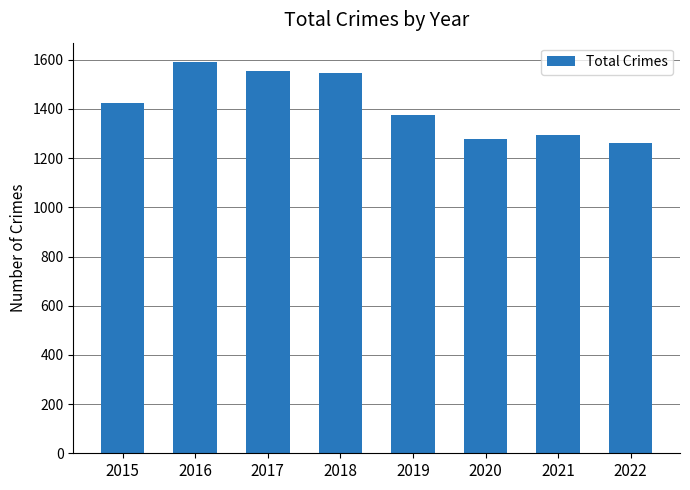

What is the value of the 3rd bar from the left?

1555